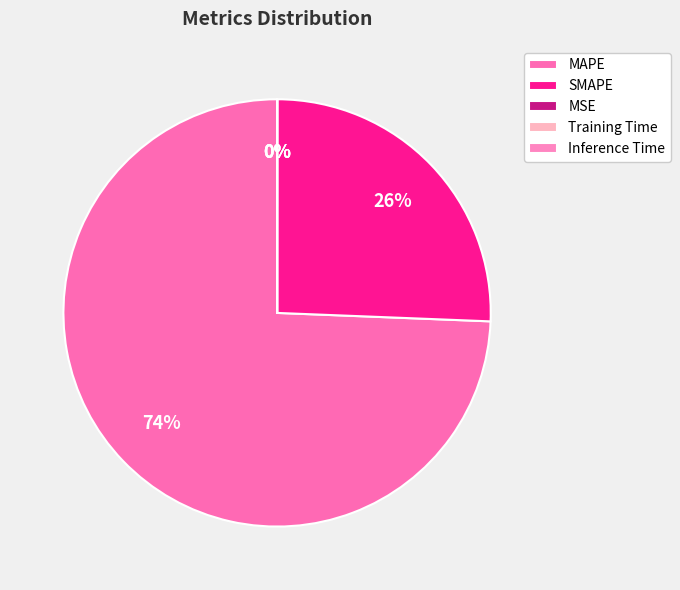

Is Inference Time the majority of the pie?

No